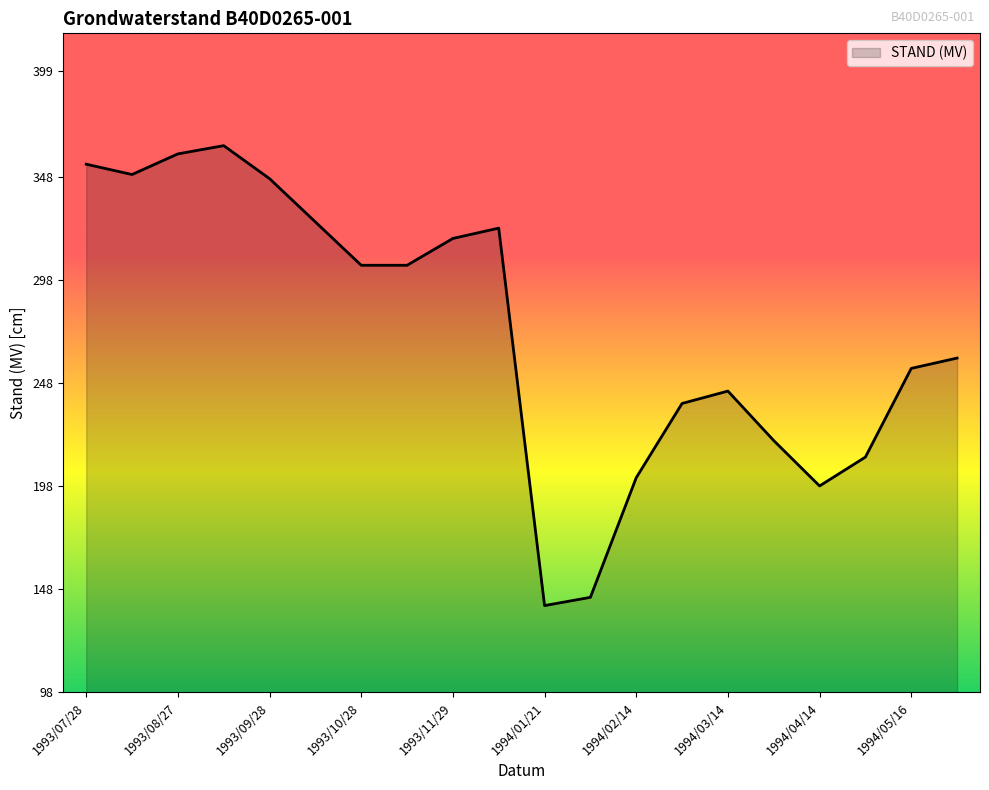

What is the difference between the maximum and minimum values?

223